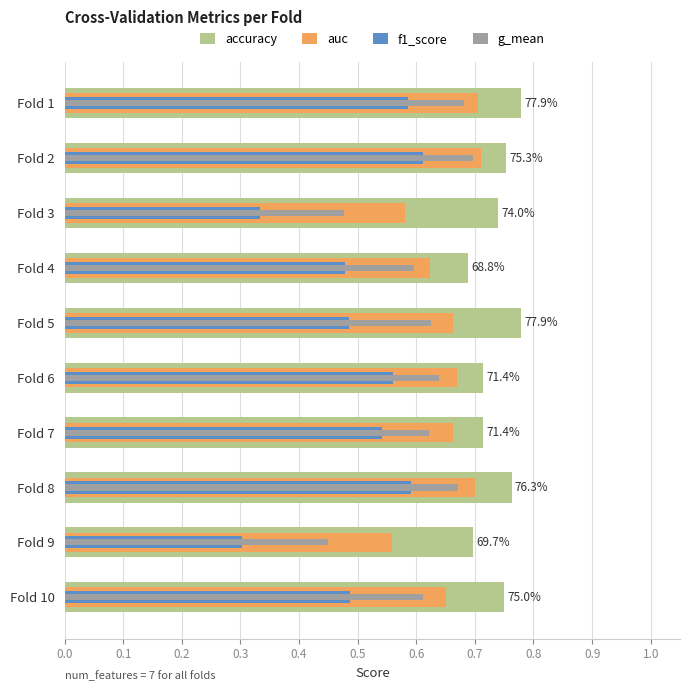

Which series has the largest total across all categories?

accuracy